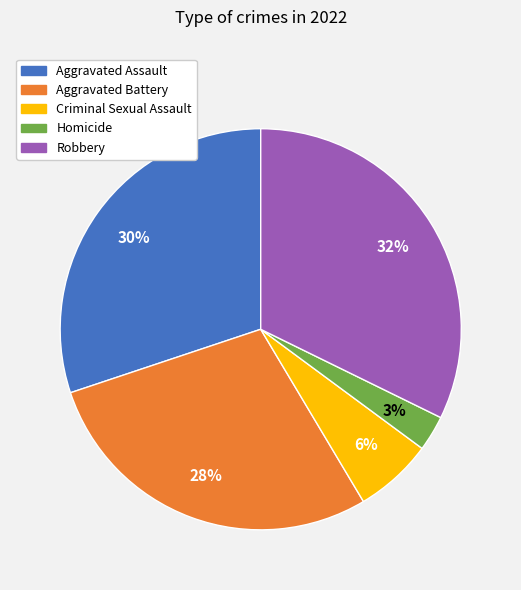

Is there a majority slice in this chart?

No